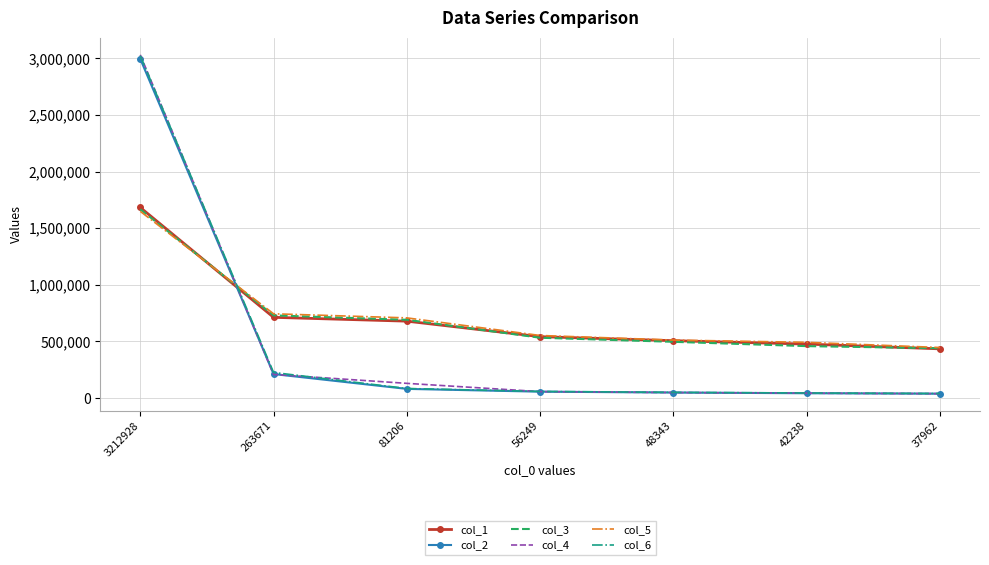

What is the total value across all series at 37962?

1437443